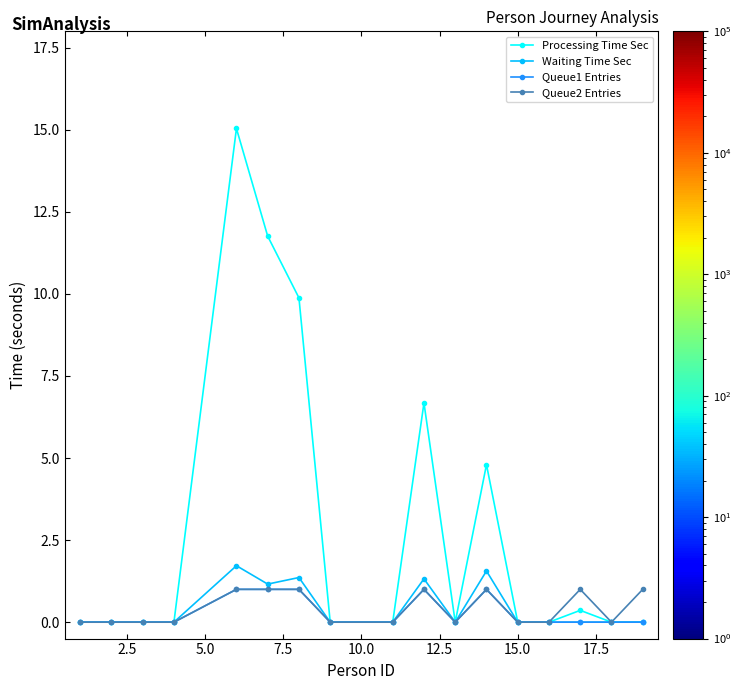

True or false: Waiting Time Sec has more than 2 interior local peaks.

True